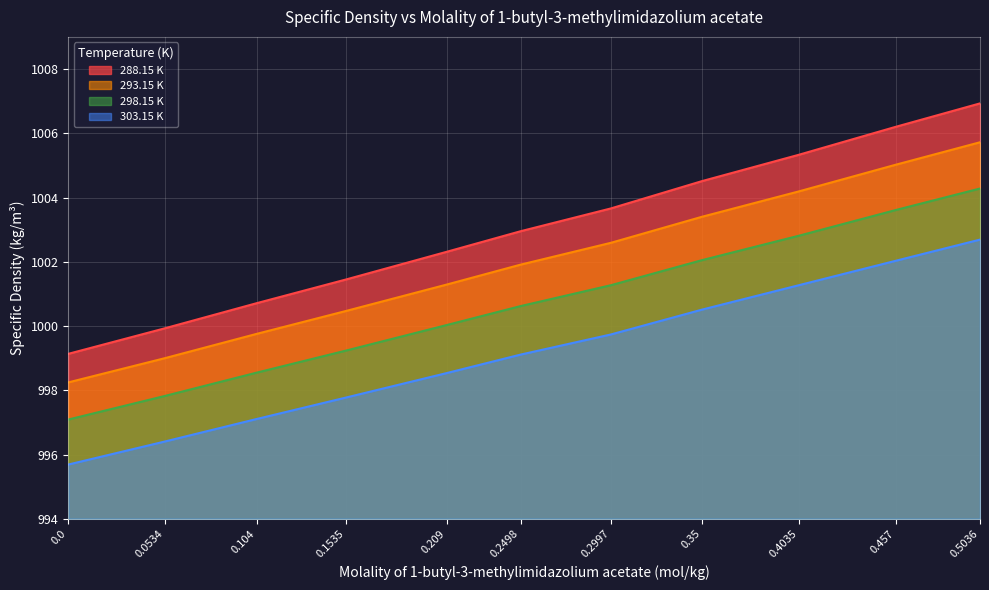

What is the difference between the maximum and minimum values in the 298.15 K series?

7.2